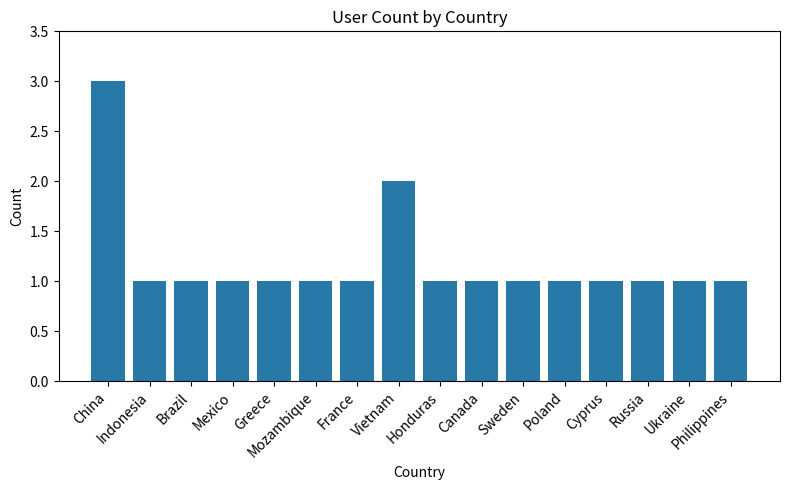

What is the sum of all values?

19